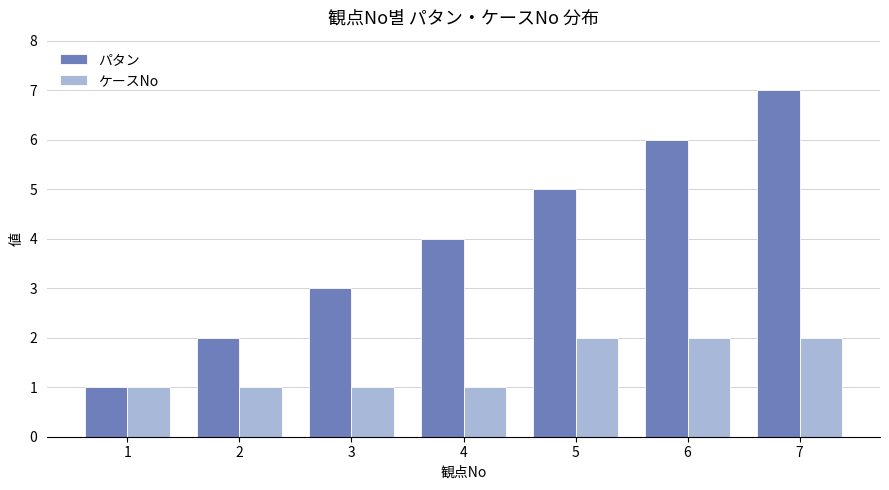

Which series changed the most between 5 and 7?

パタン